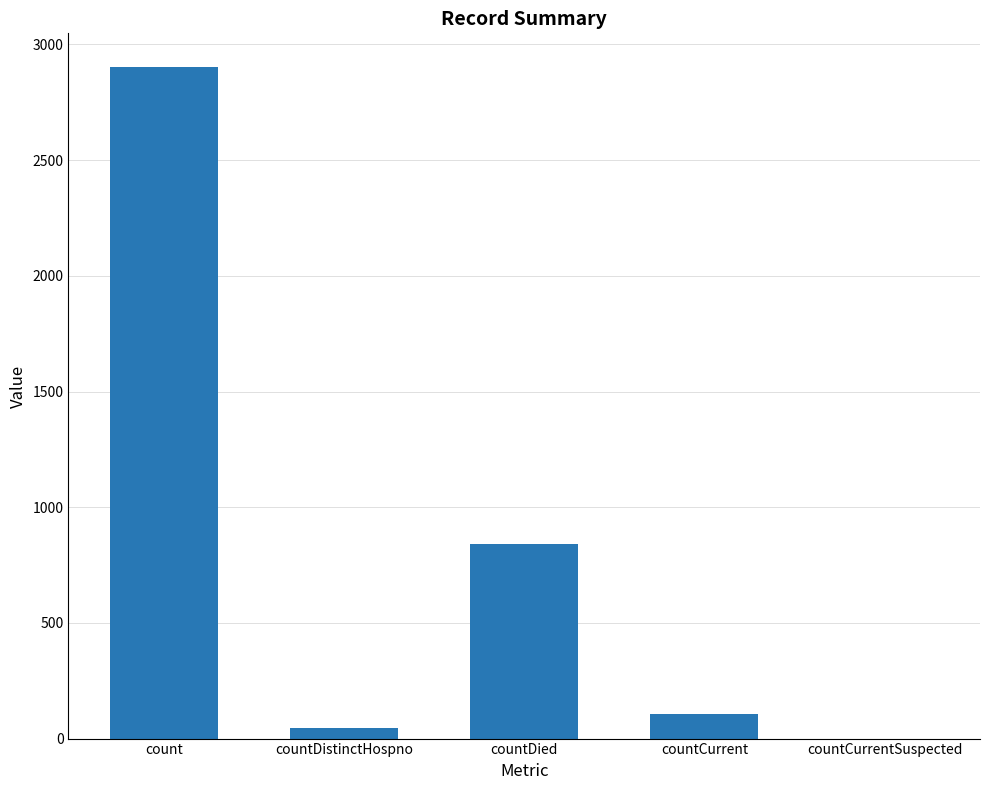

What is the change in value from countCurrent to countCurrentSuspected?

-106